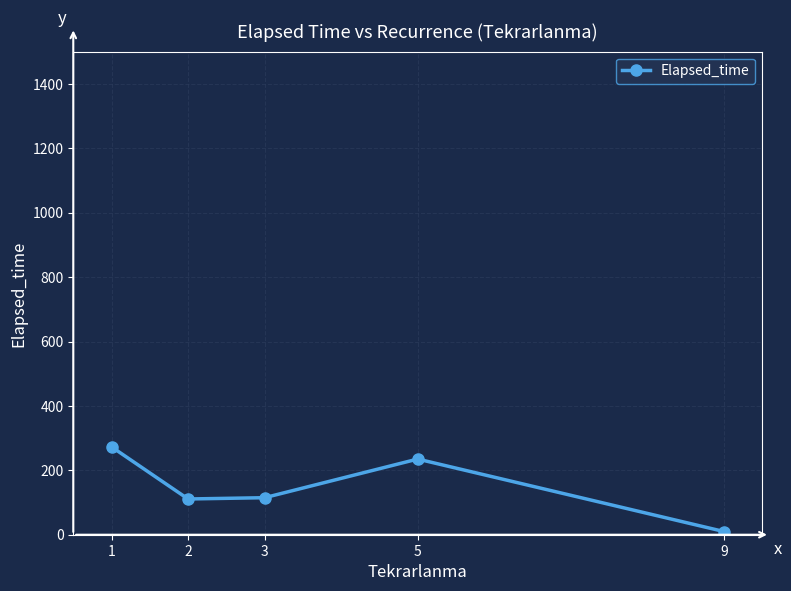

How many interior local peaks (higher than both neighbors) does the data have?

1